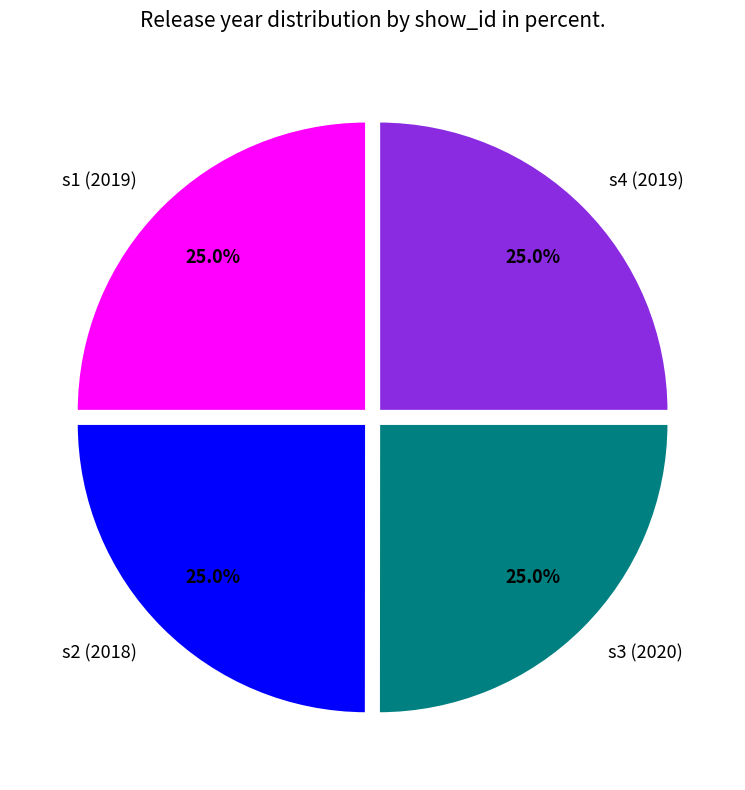

Approximately how many times larger is the value at s2 (2018) compared to s1 (2019)?

1.0